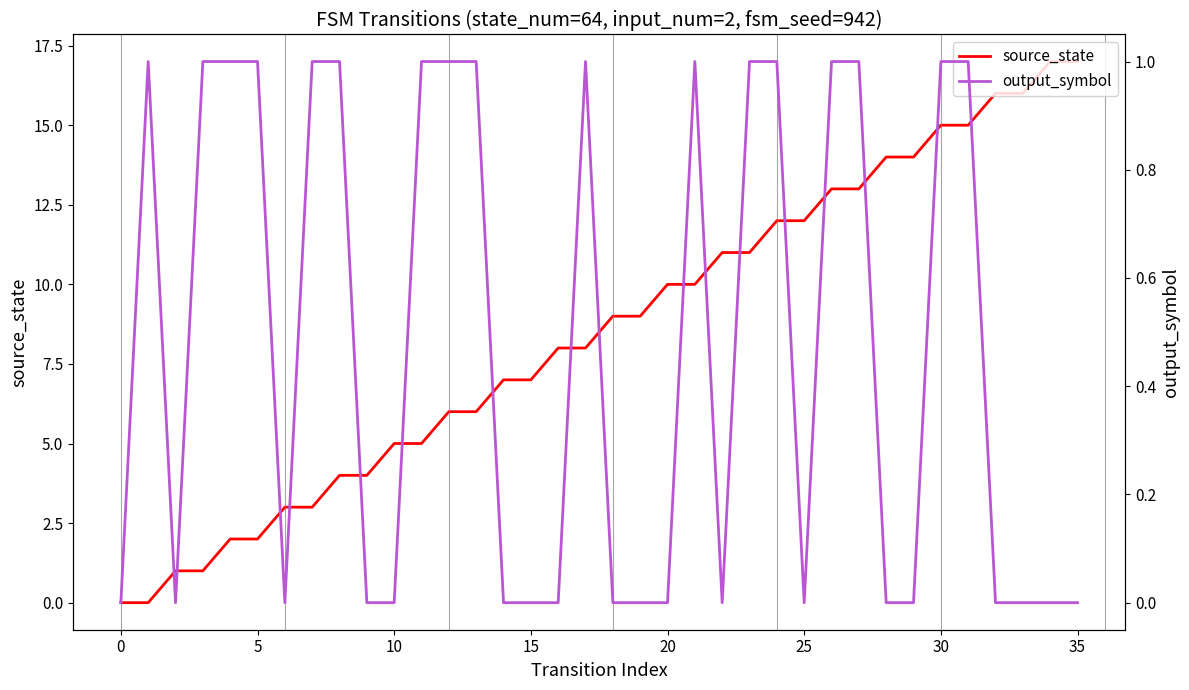

How many data points in source_state are less than 9?

18